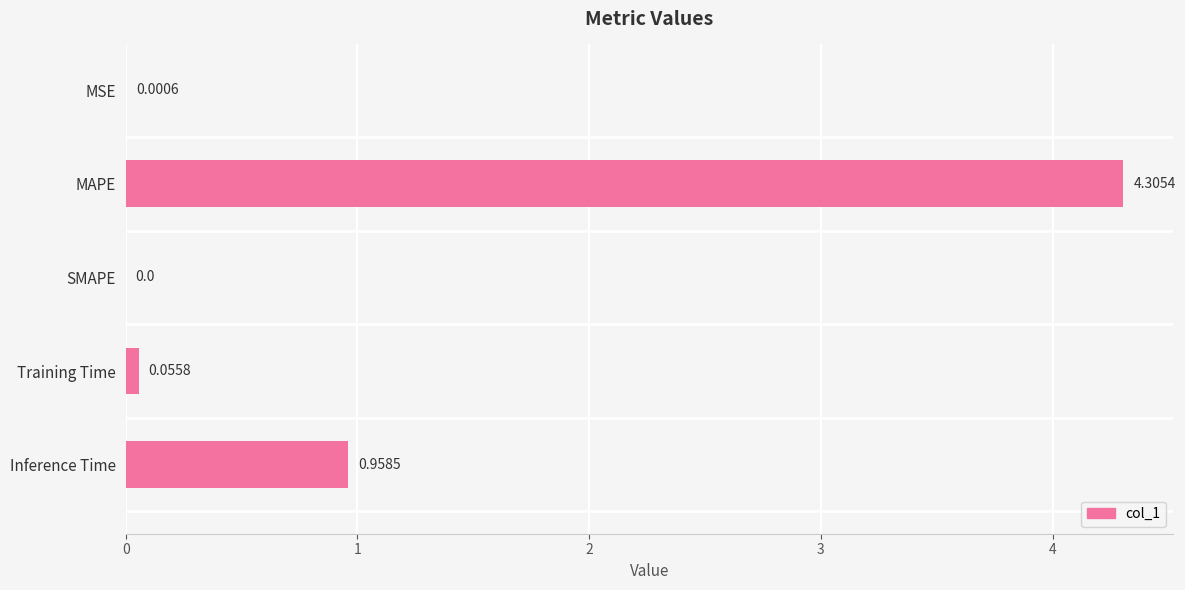

Are the bars horizontal?

Yes